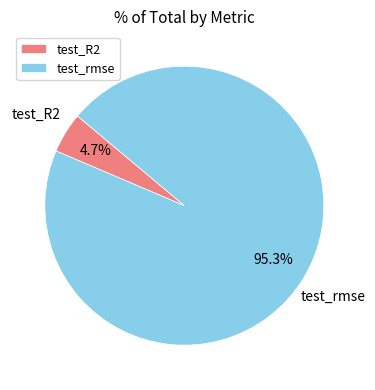

Which category accounts for the majority?

test_rmse